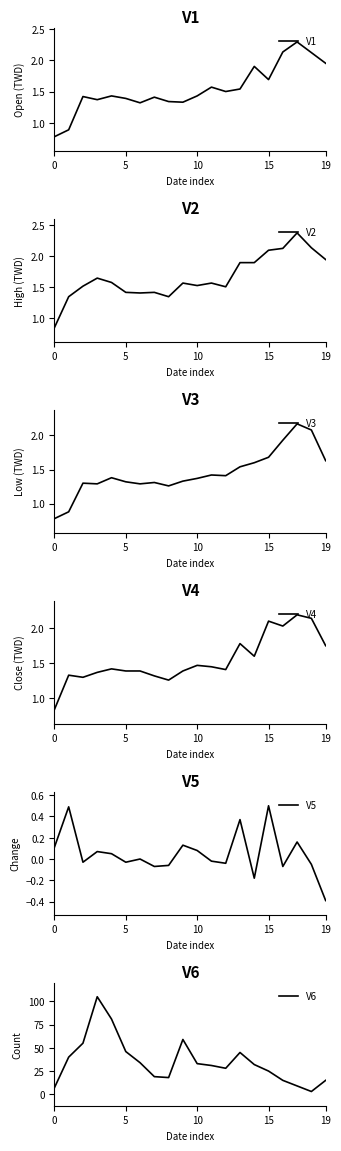

How many interior local valleys does the V6 series have?

3